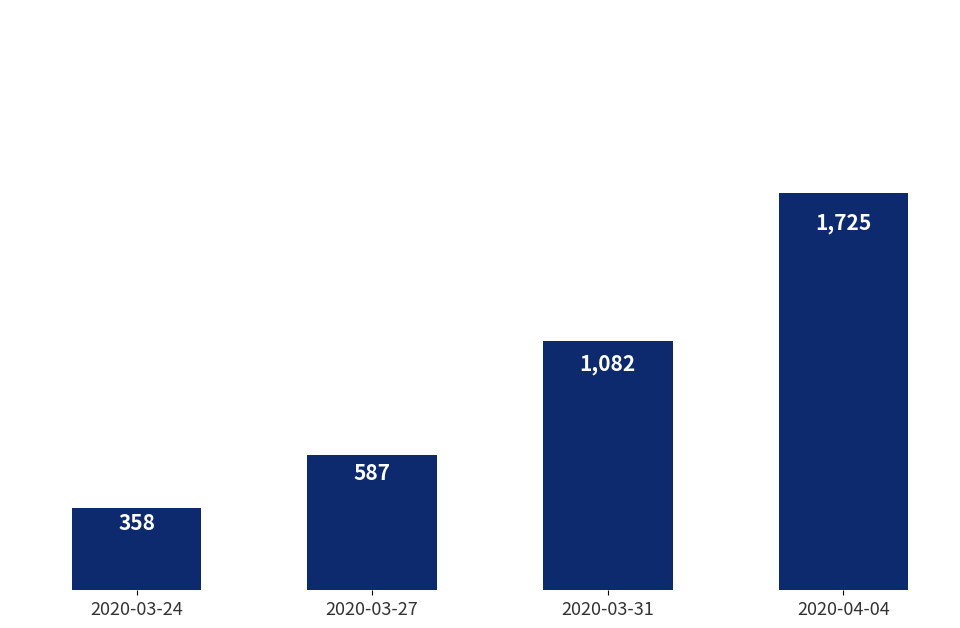

Count the number of data series in this chart.

1